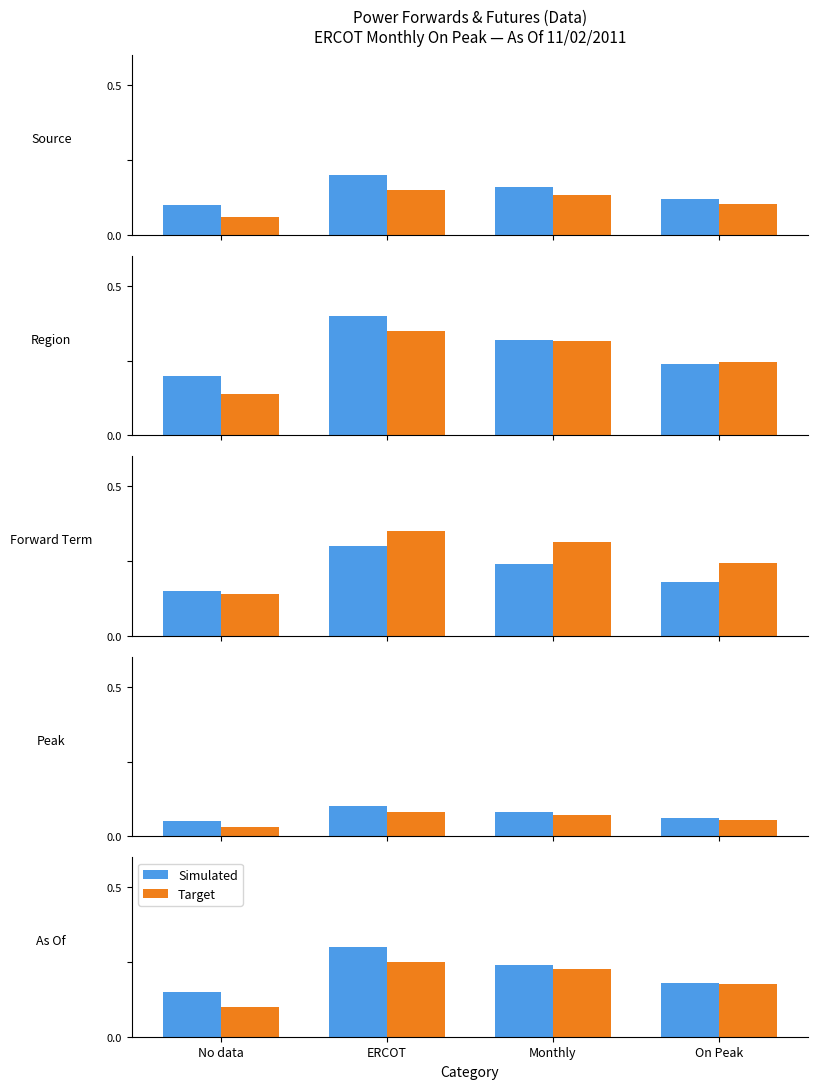

Which series changed the most between ERCOT and On Peak?

Simulated